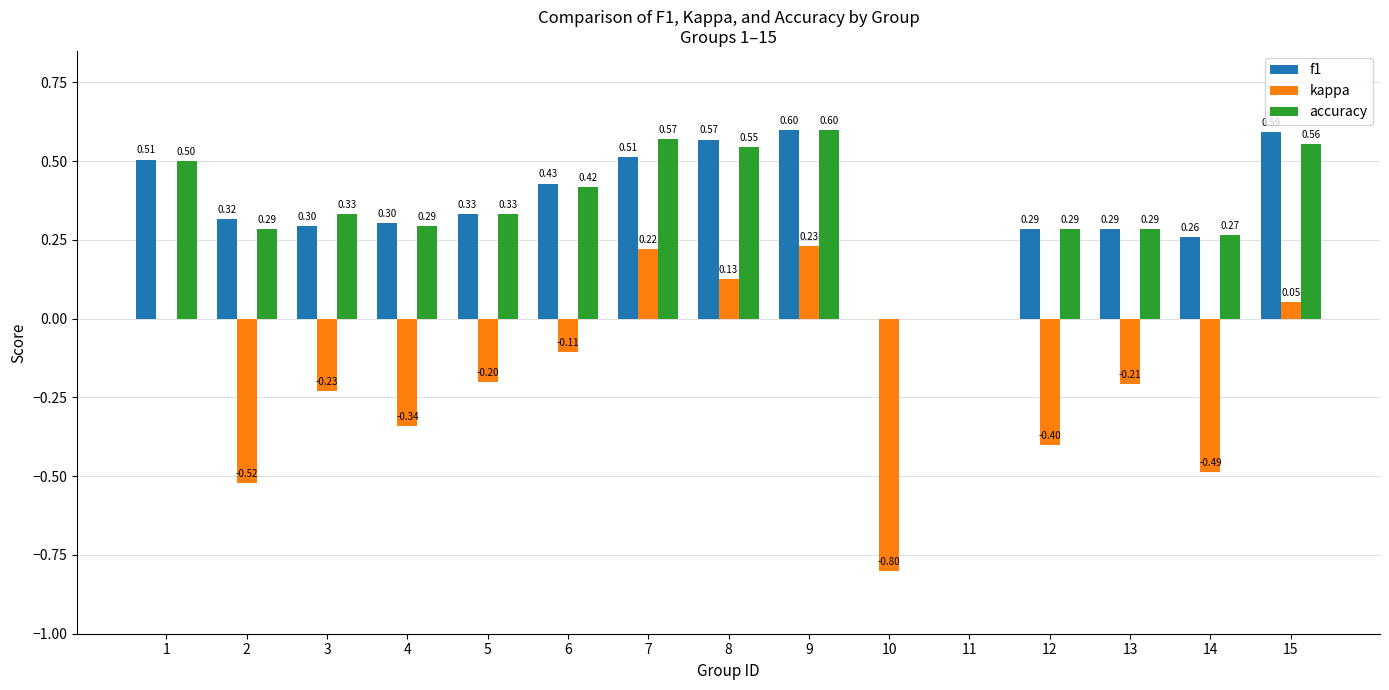

At which category is the sum across all series the highest?

9